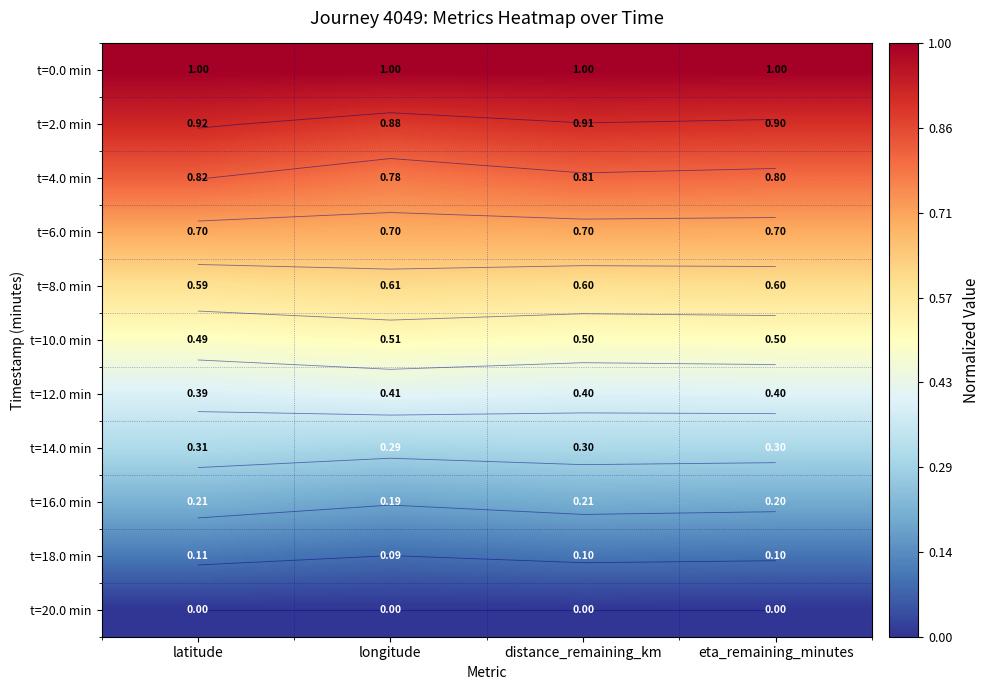

Count the t=16.0 min values in the range 0 to 1.

4